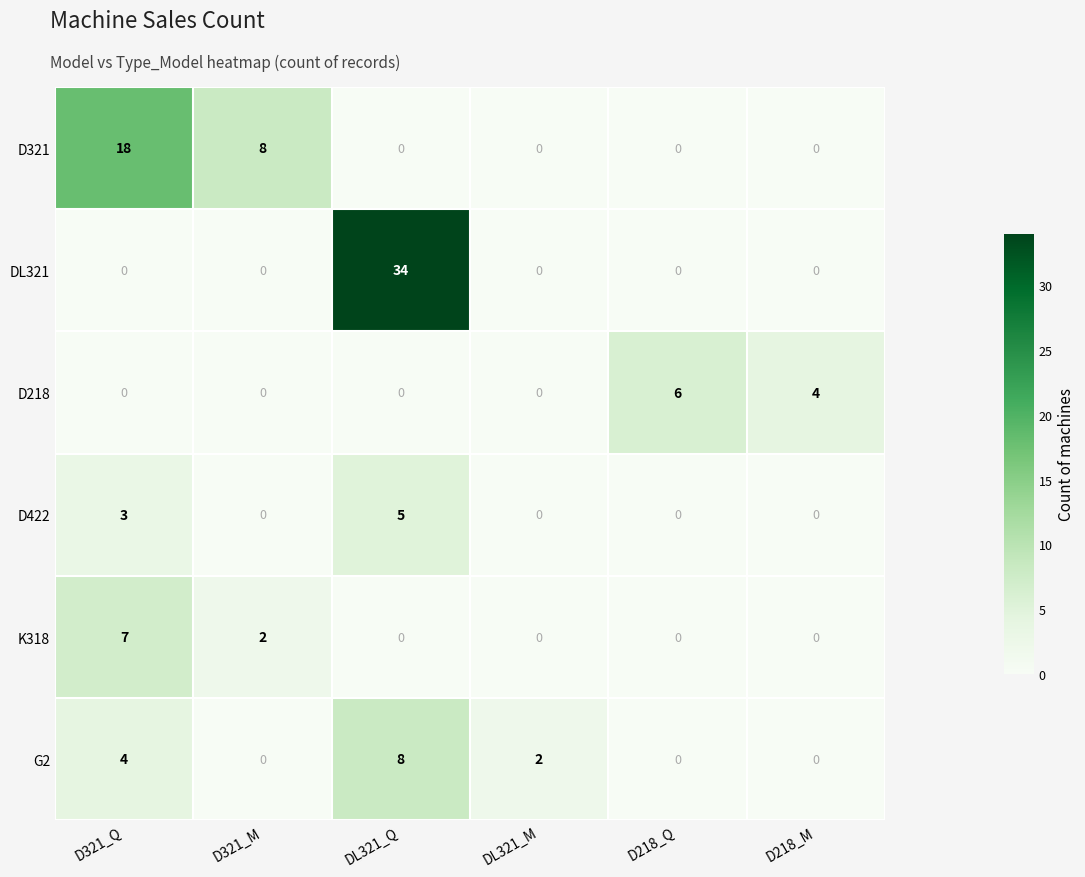

True or false: D218 has a value of 6 at D218_Q.

True